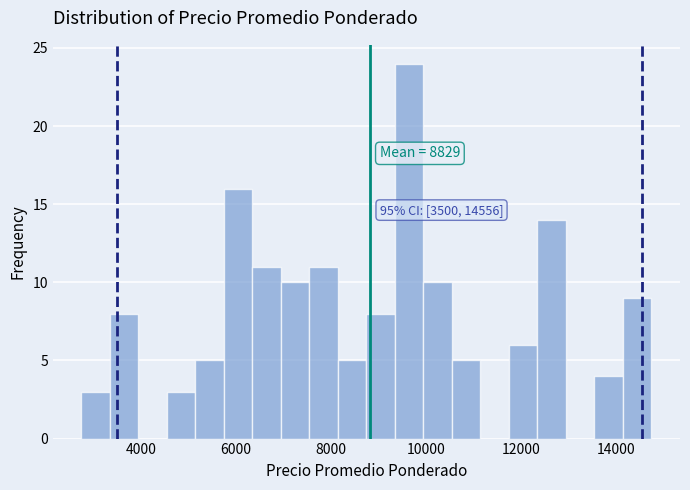

Around what value on the x-axis is the tallest bar? Give the approximate position of its centre, as read against the axis.

9600